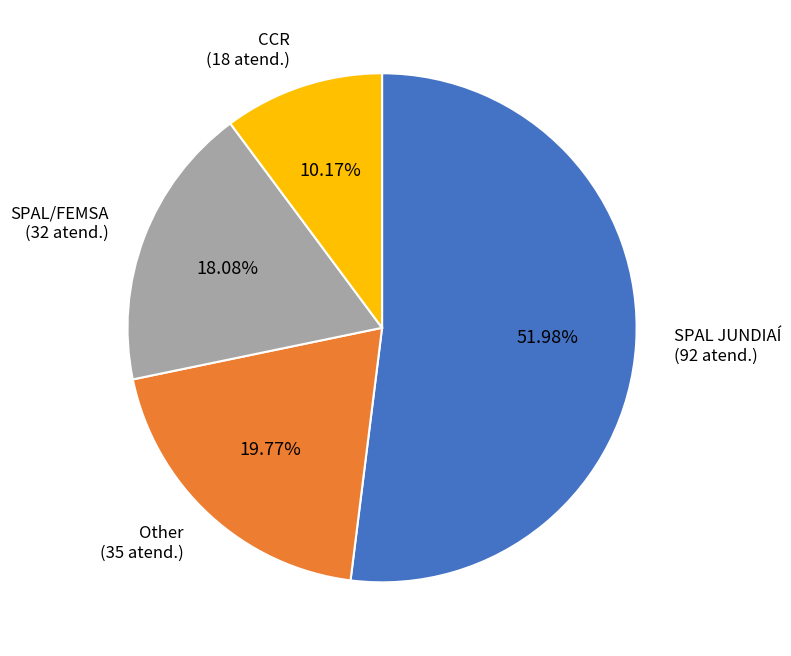

Rank the categories by value from highest to lowest.

SPAL JUNDIAÍ, Other, SPAL/FEMSA, CCR